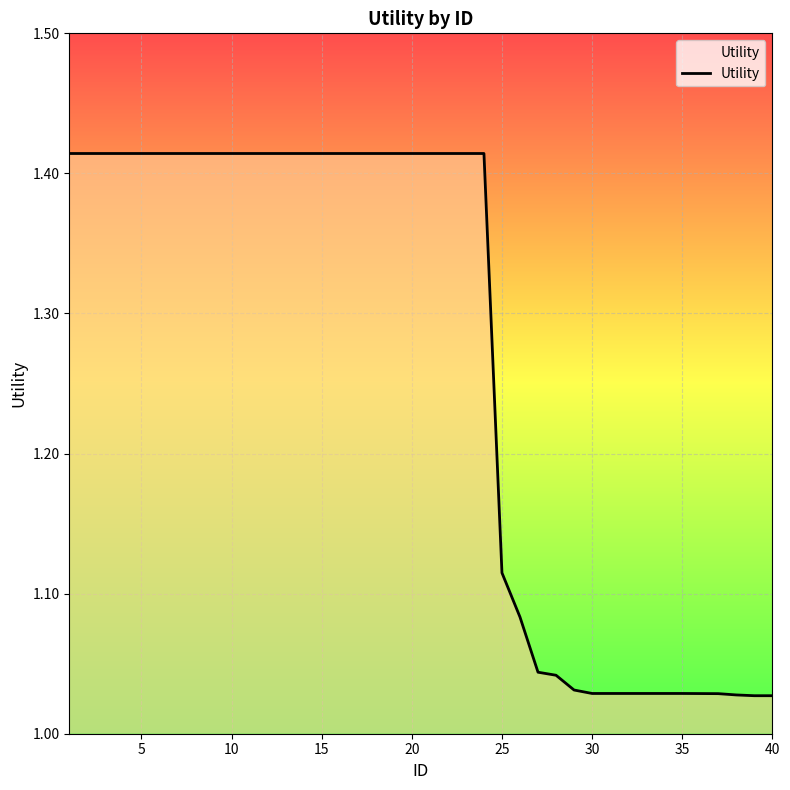

What is the difference between the maximum and minimum values?

0.4